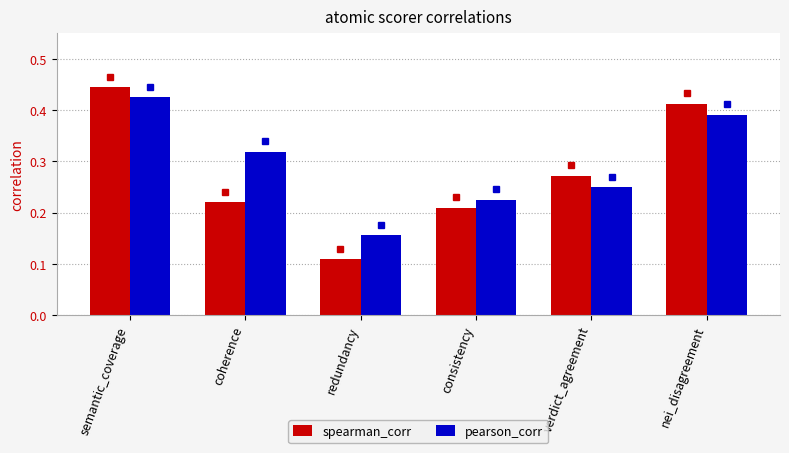

What is the label of the 1st bar from the right?

nei_disagreement